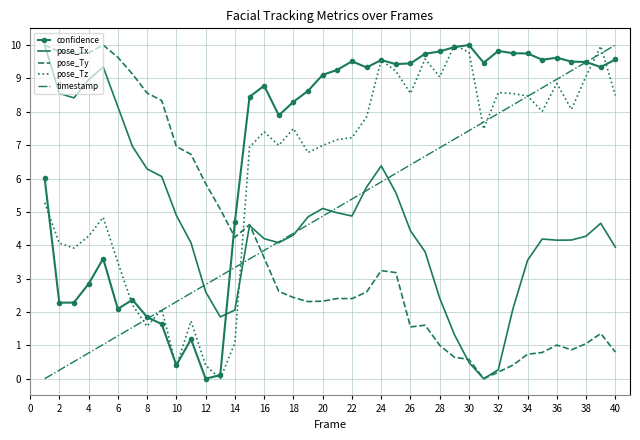

How many interior local valleys does the pose_Tx series have?

6